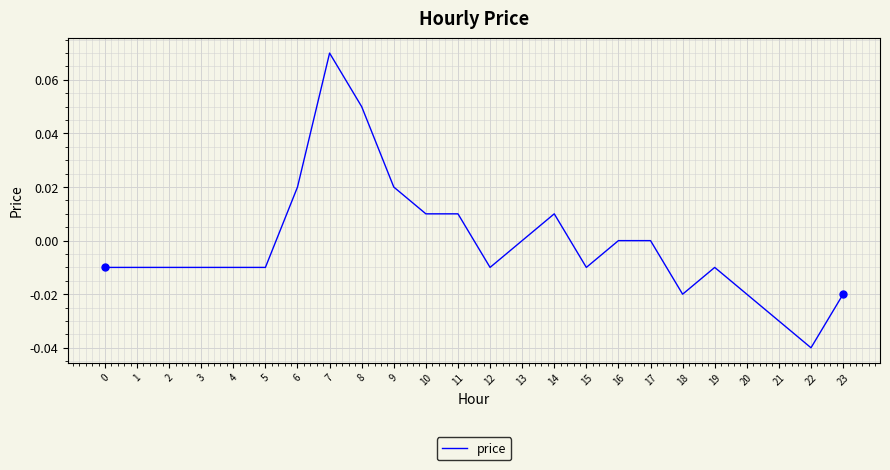

How many lines are shown in the chart?

1